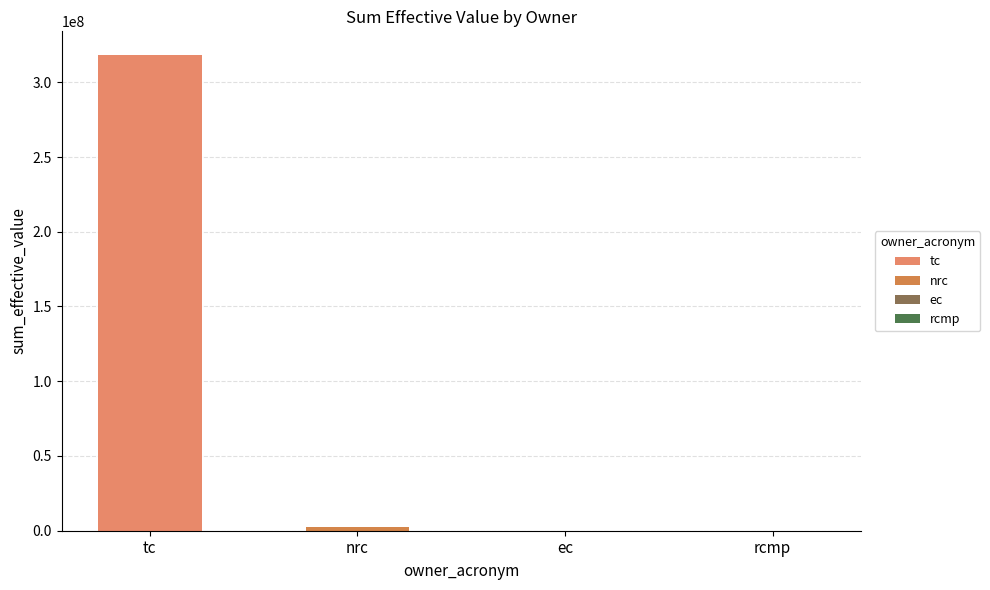

What value does the data have at tc?

318158315.8